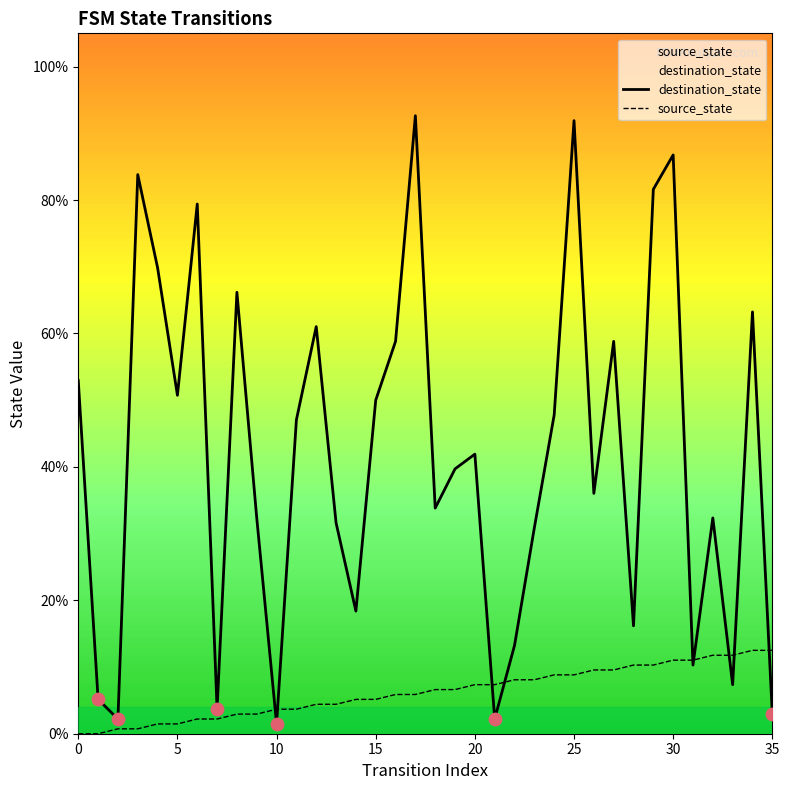

At how many categories does at least one series exceed 0?

36